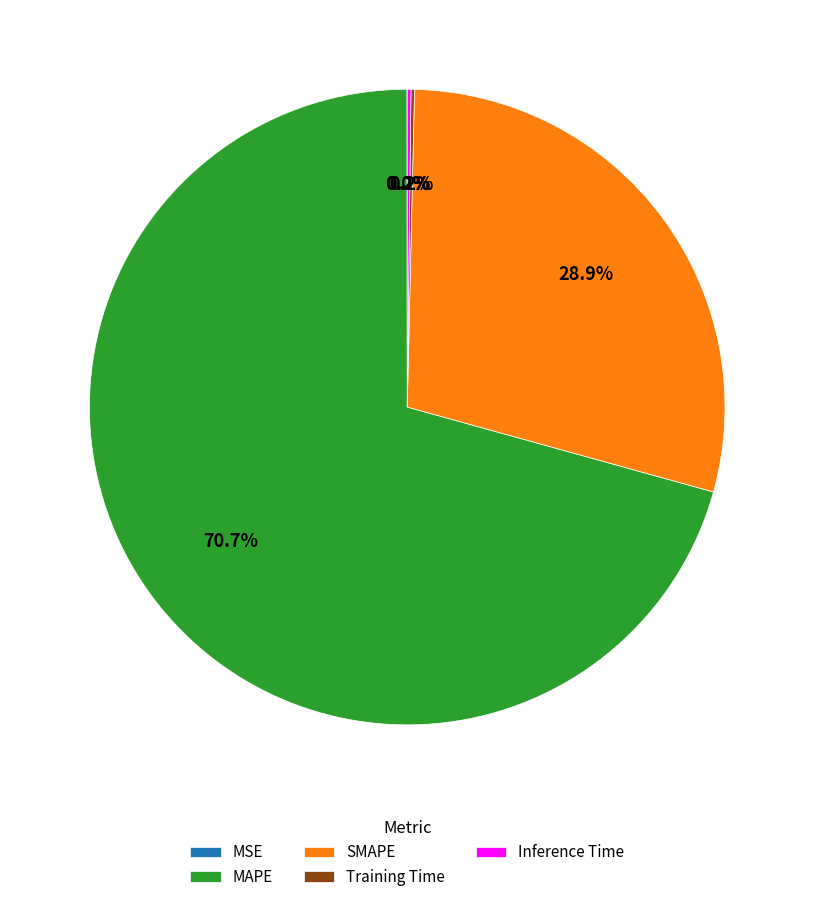

What is the largest slice in the pie chart?

MAPE